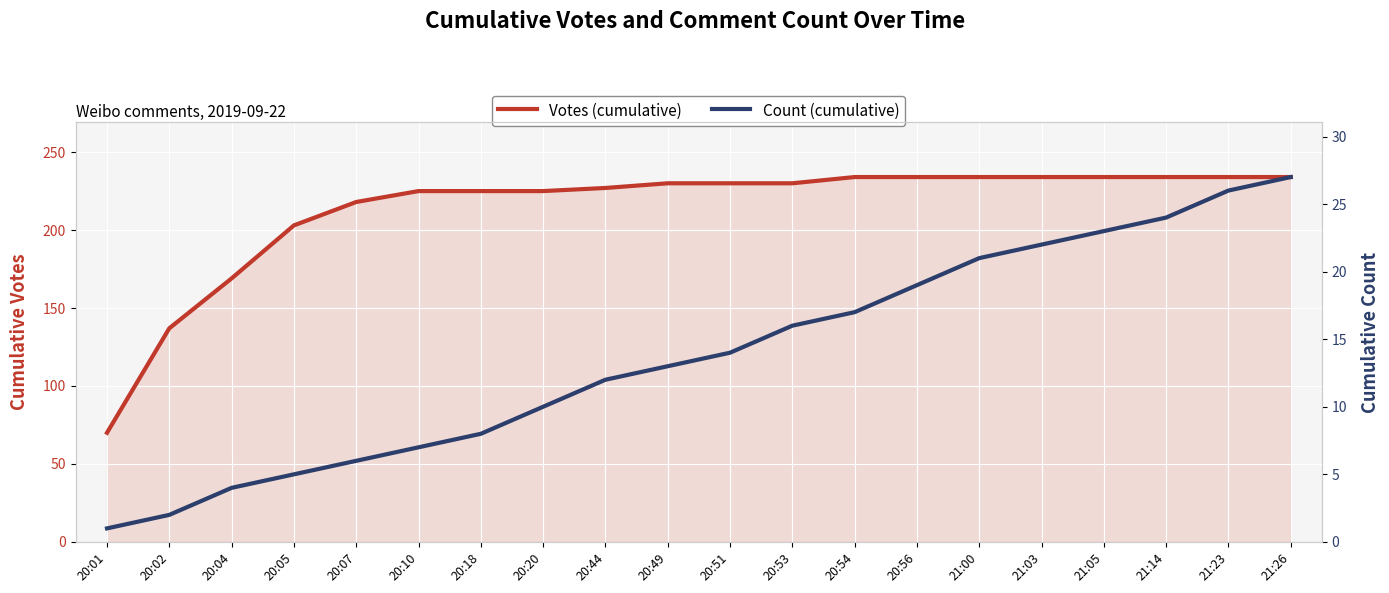

True or false: Votes (cumulative) has a value of 346 at 20:05.

False